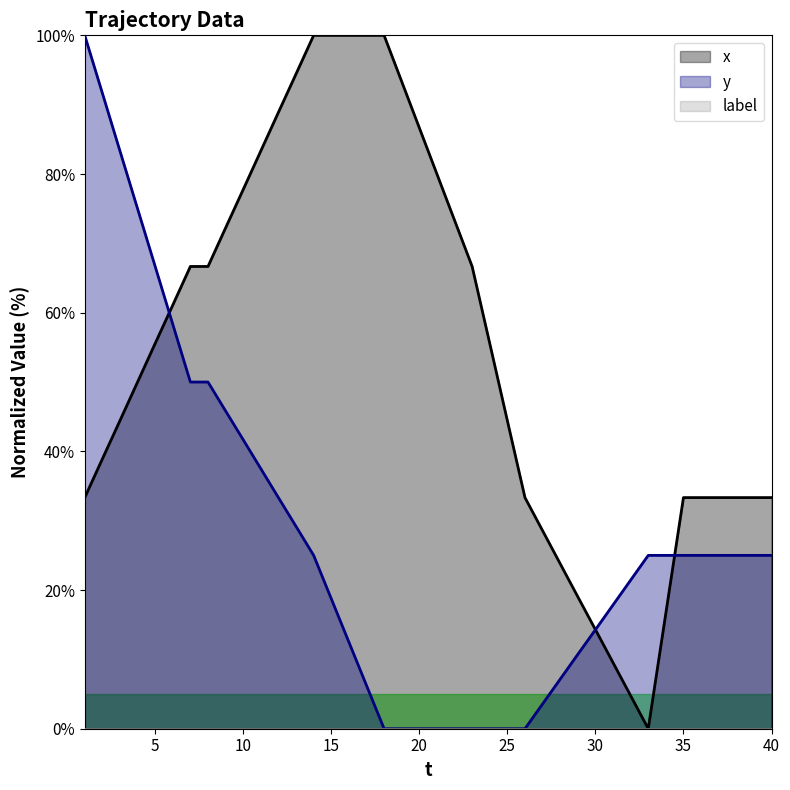

The x series shows 8.5 at 30. True or false?

False